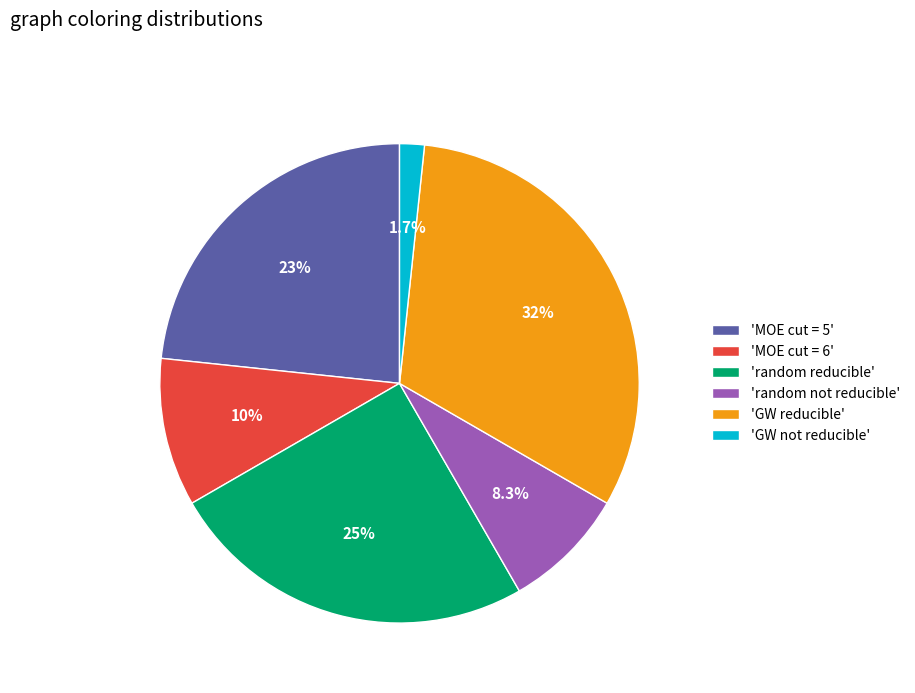

What is the largest slice in the pie chart?

'GW reducible'